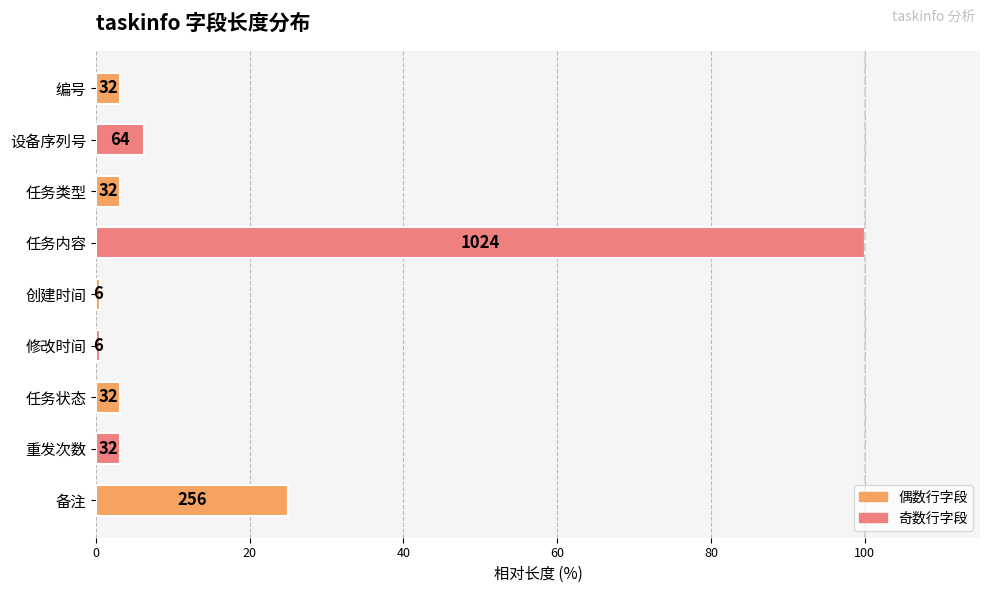

How many bars are there in total?

9